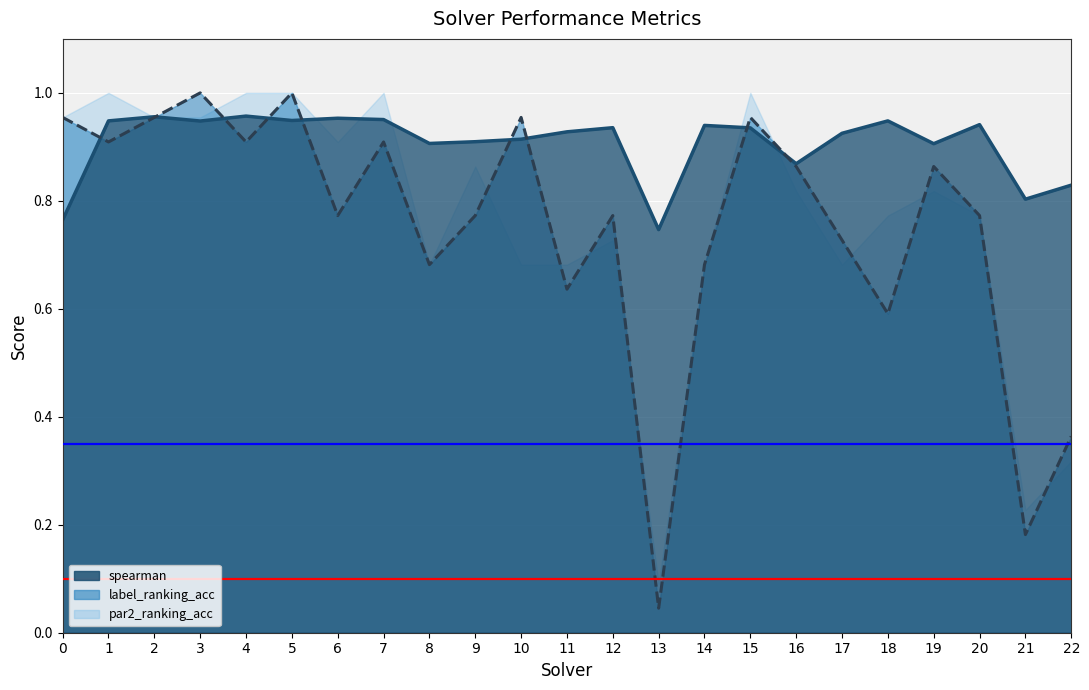

At which category is the sum across all series the highest?

5